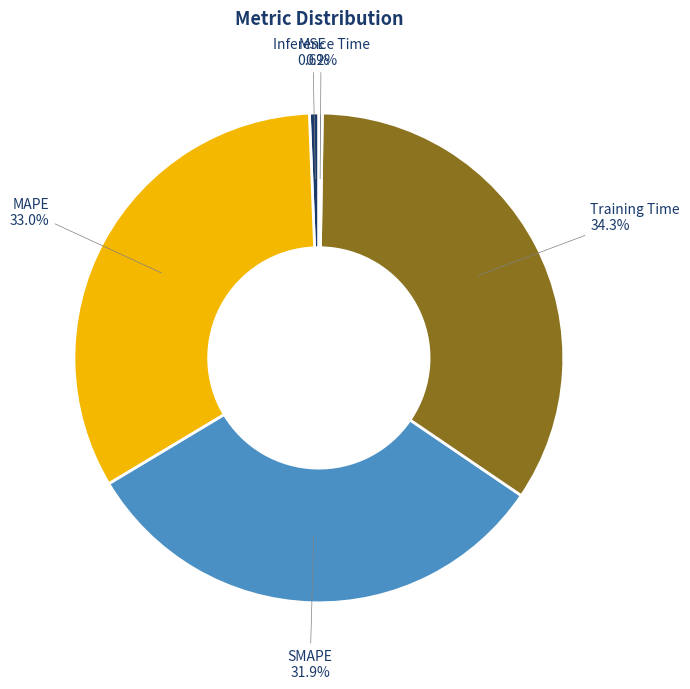

Combined, what portion of the pie is Training Time and MSE?

34.9%